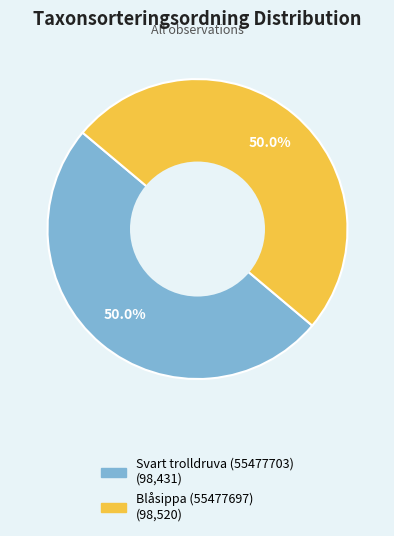

How many segments does this pie chart have?

2